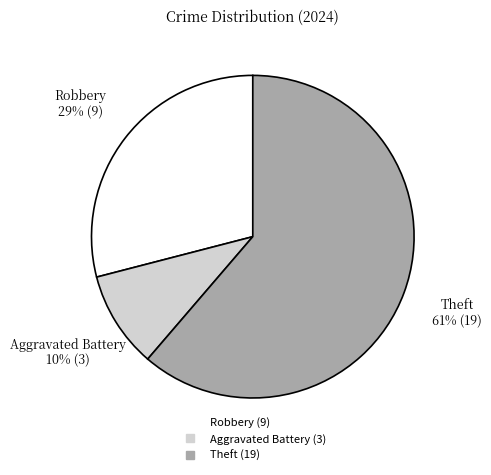

Is there any slice that represents more than half of the pie?

Yes